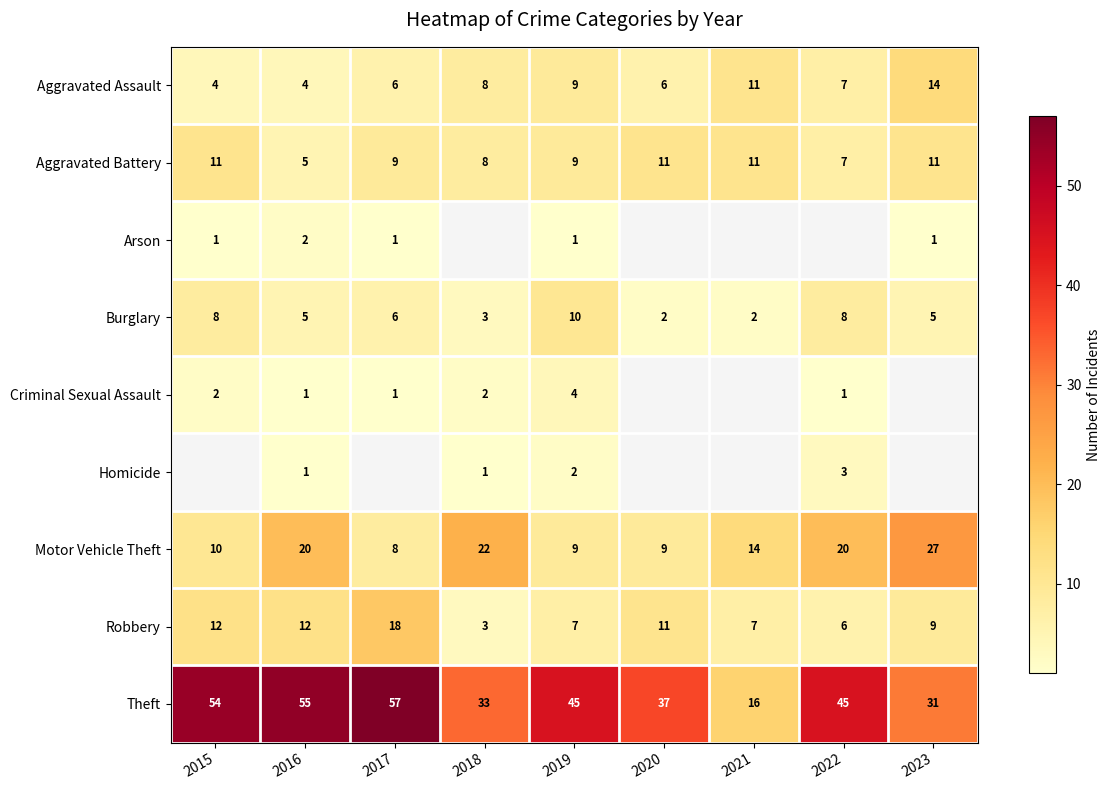

What is the difference between the maximum and second lowest values in the Burglary series?

8